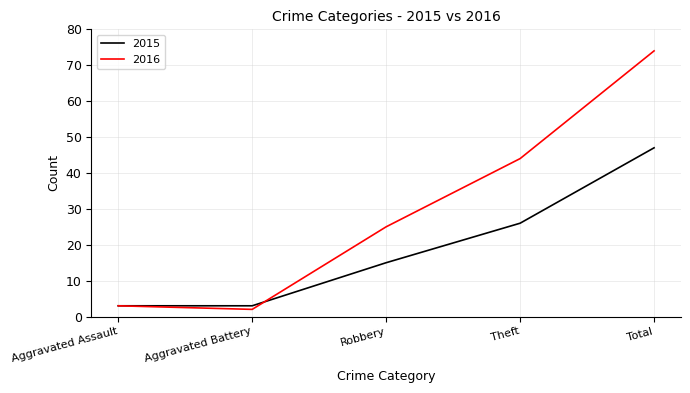

Reading right to left, extract all data points from this chart.

2015: 47	26	15	3	3
2016: 74	44	25	2	3